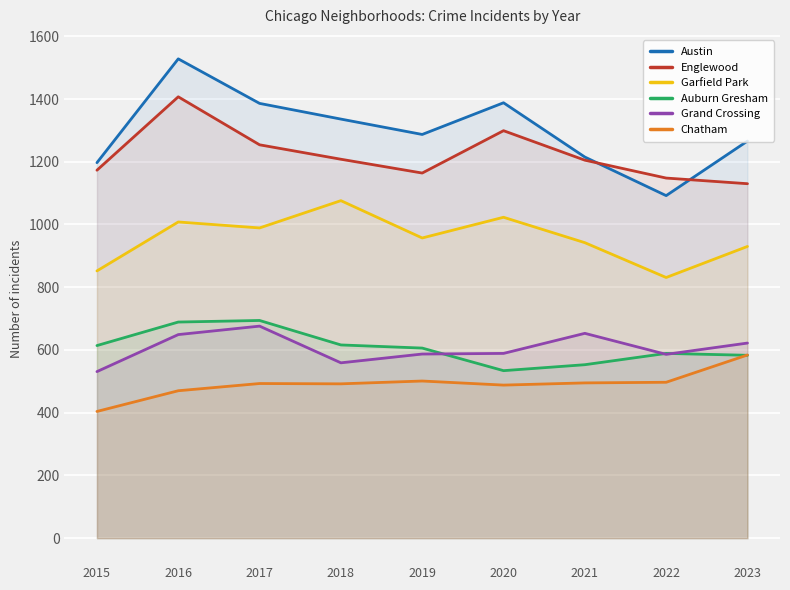

Which has a higher value, 2016 or 2023?

2016